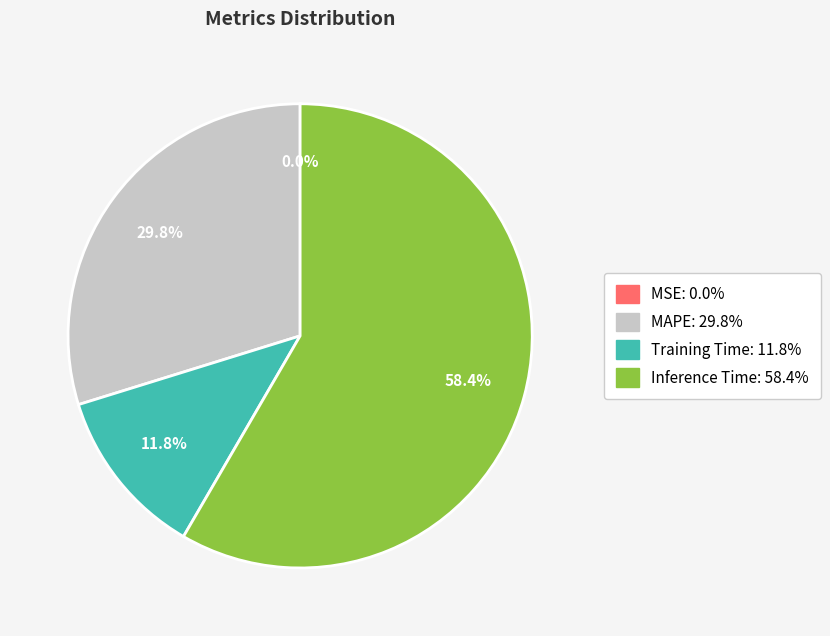

What is the total percentage of Inference Time and Training Time?

70.2%